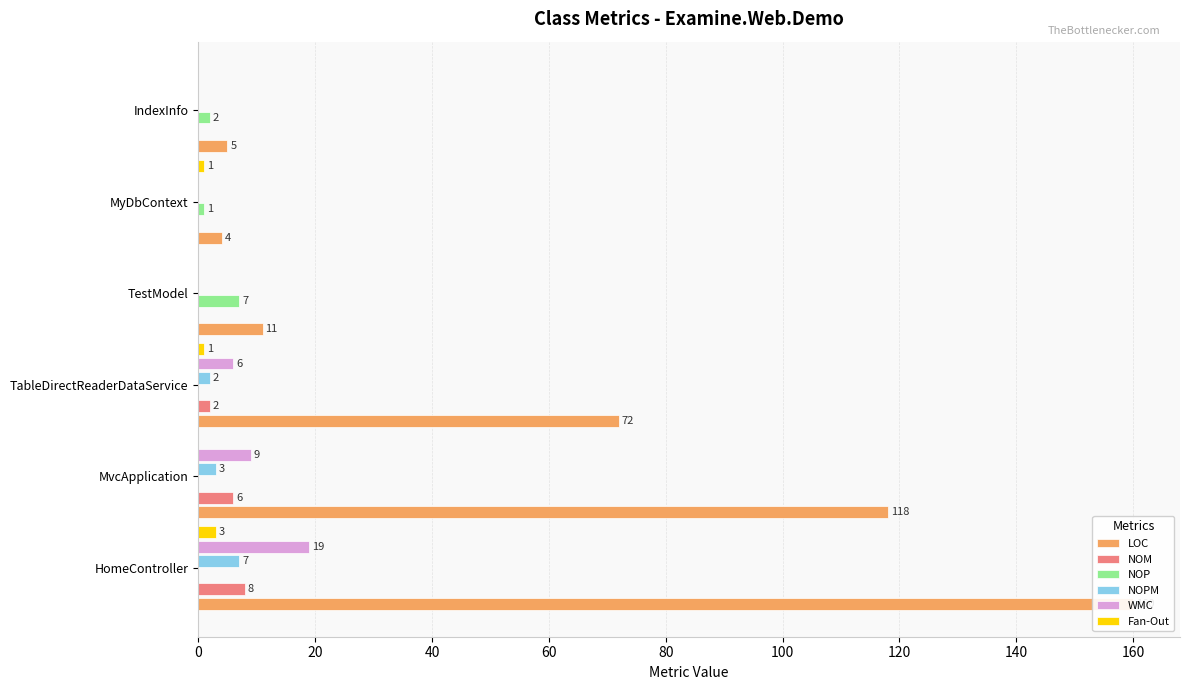

How many bars are there in total?

36